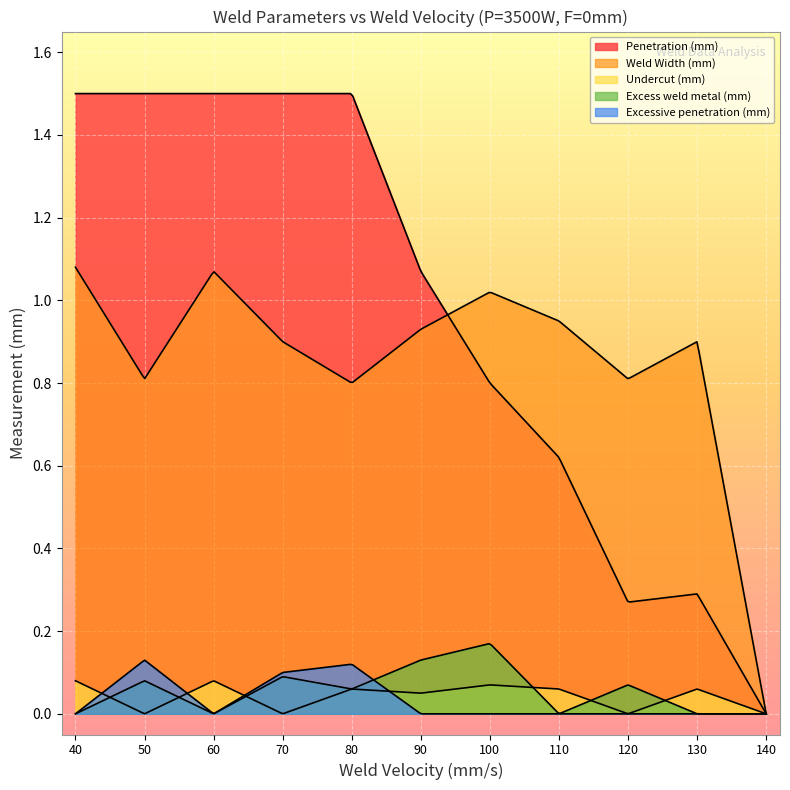

What is the spread (max minus min) of values at 130?

0.9